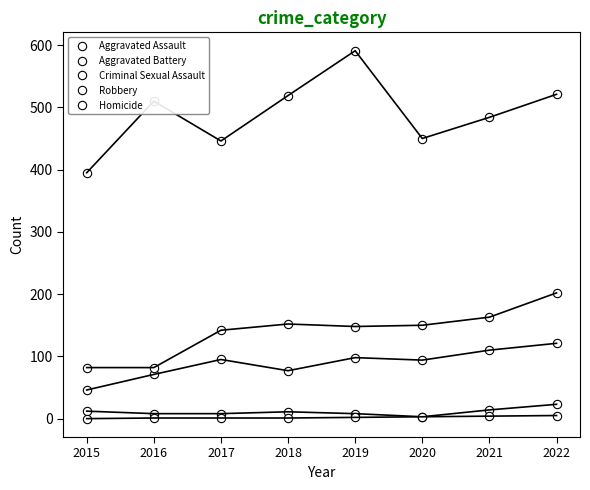

At how many categories does at least one series exceed 183?

8